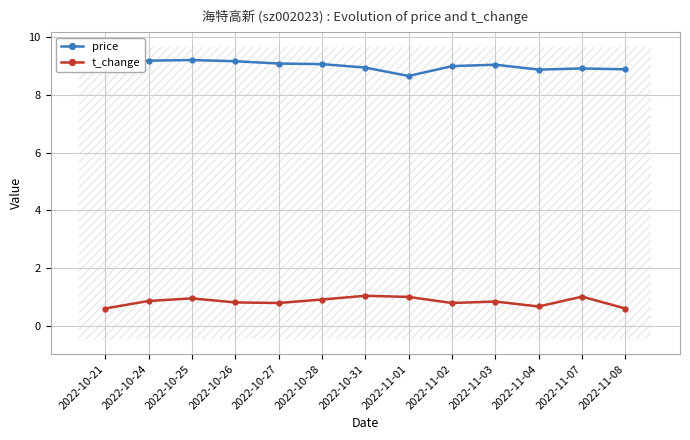

True or false: price has more than 0 points higher than both neighbors.

True